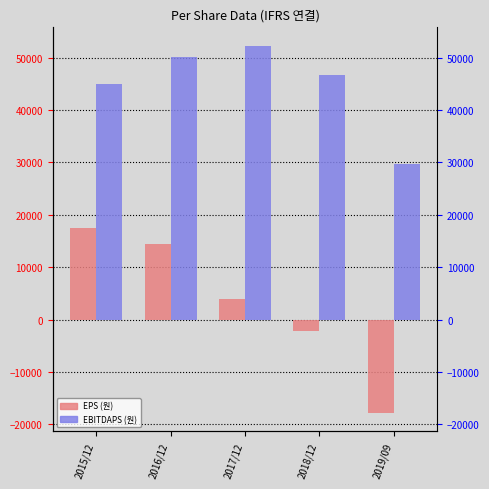

List the series in order of their overall mean, highest first.

EBITDAPS (원), EPS (원)